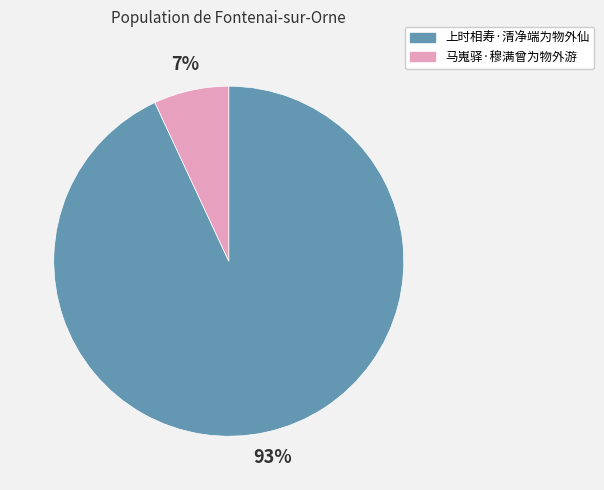

To the nearest percent, what portion does 马嵬驿·穆满曾为物外游 represent?

7%